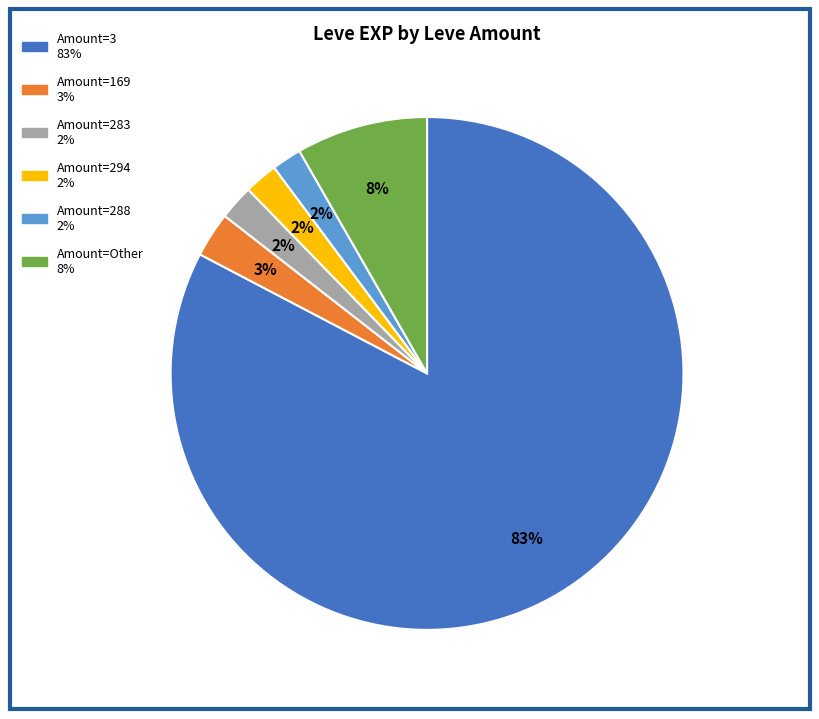

To the nearest percent, what is the difference between the largest and smallest slice percentages?

81%